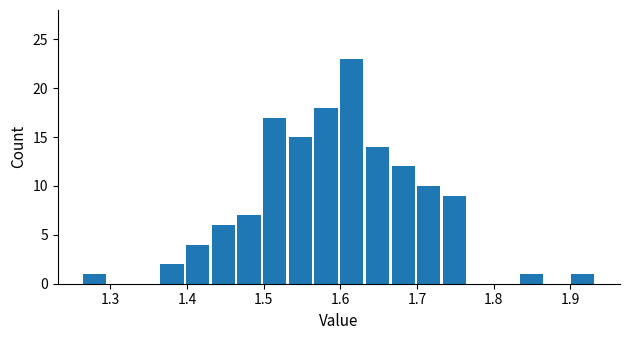

Around what value on the x-axis is the tallest bar? Give the approximate position of its centre, as read against the axis.

1.61